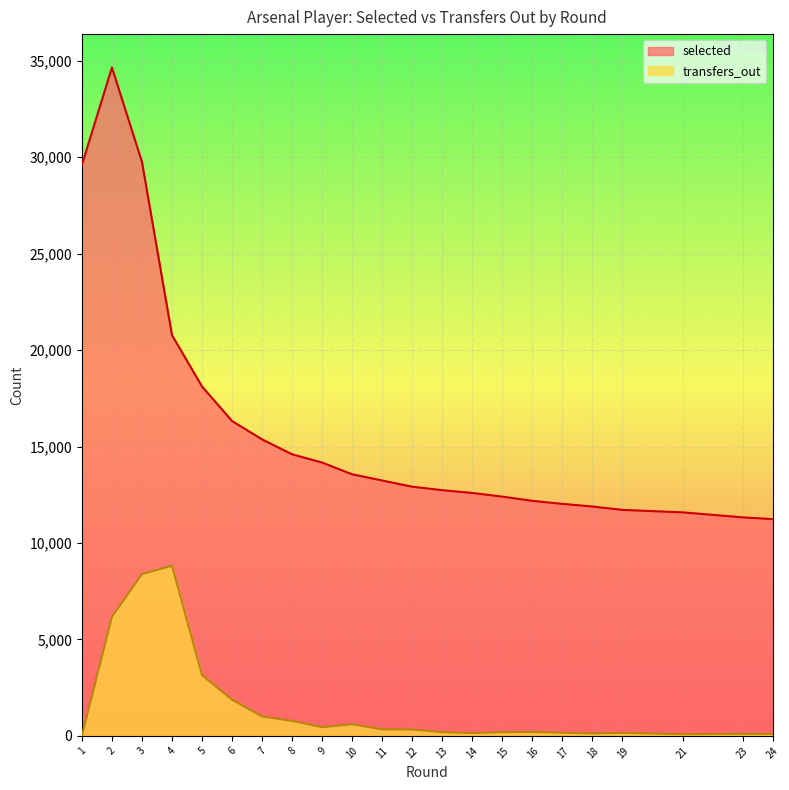

Does the chart display data point markers on the line(s)?

No